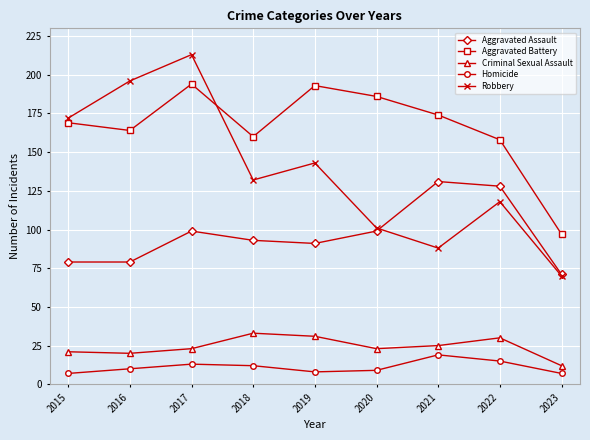

True or false: Aggravated Battery and Criminal Sexual Assault cross at least once.

False